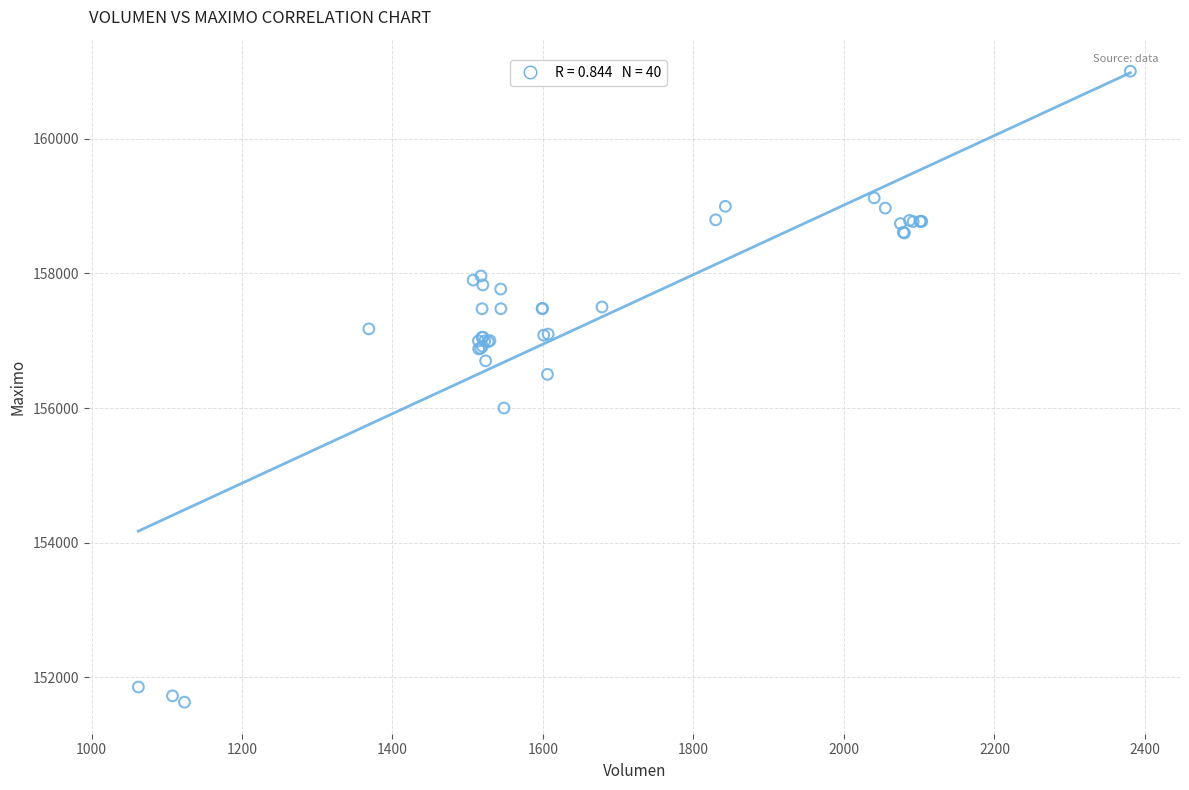

What Y value in the scatter plot is closest to 156316?

156500